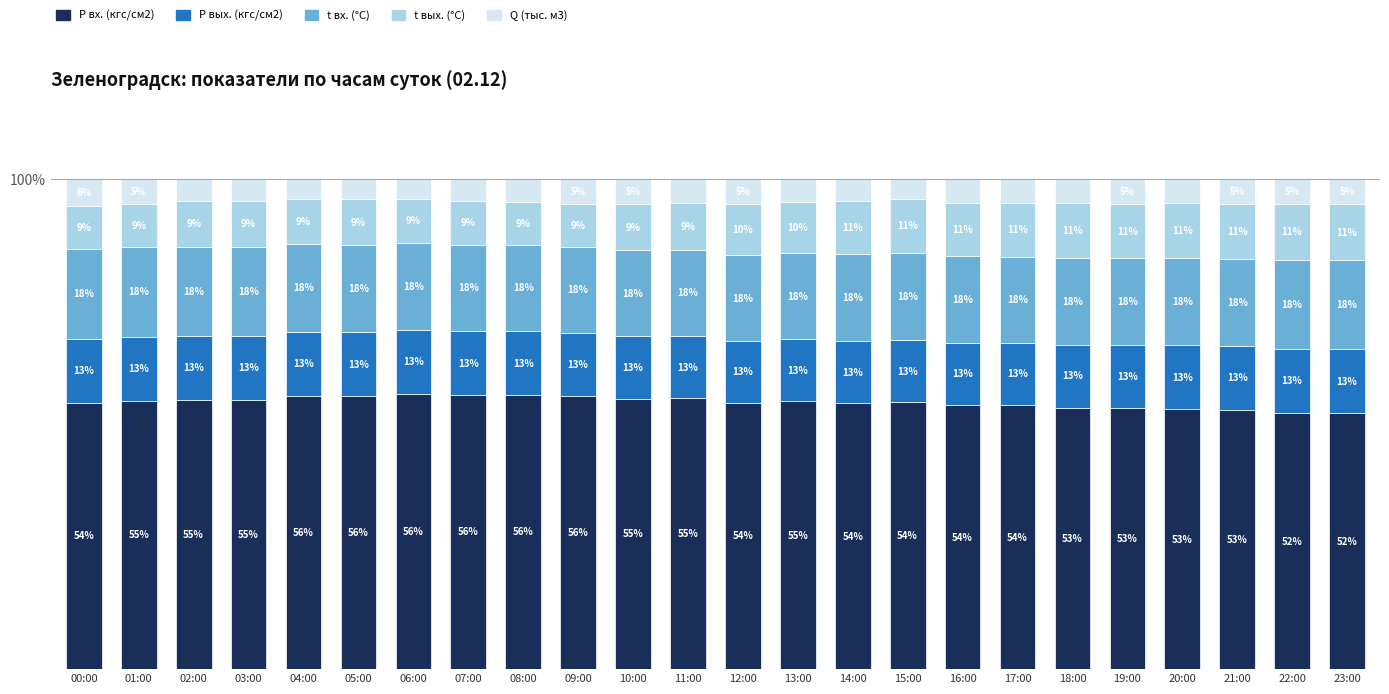

What are all the series names shown in the legend?

P вх. (кгс/см2), P вых. (кгс/см2), t вх. (°C), t вых. (°C), Q (тыс. м3)